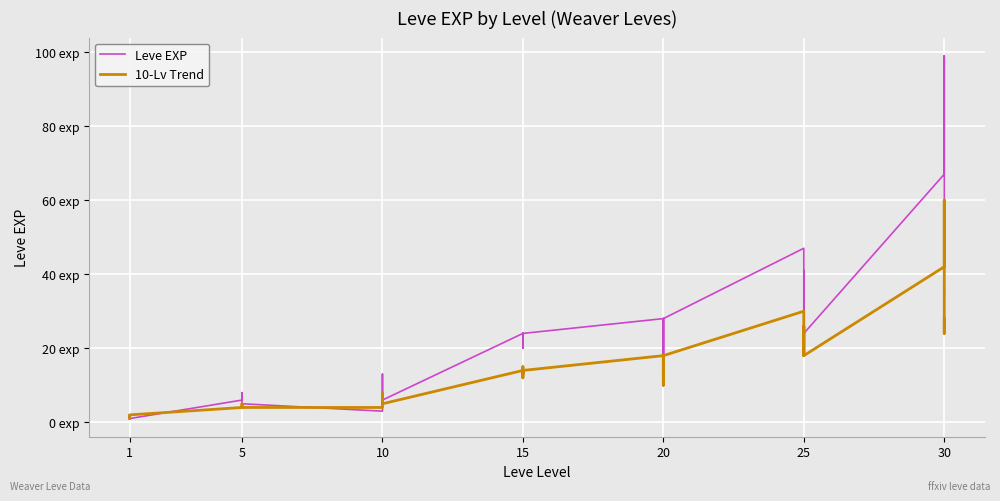

How many lines are shown in the chart?

2